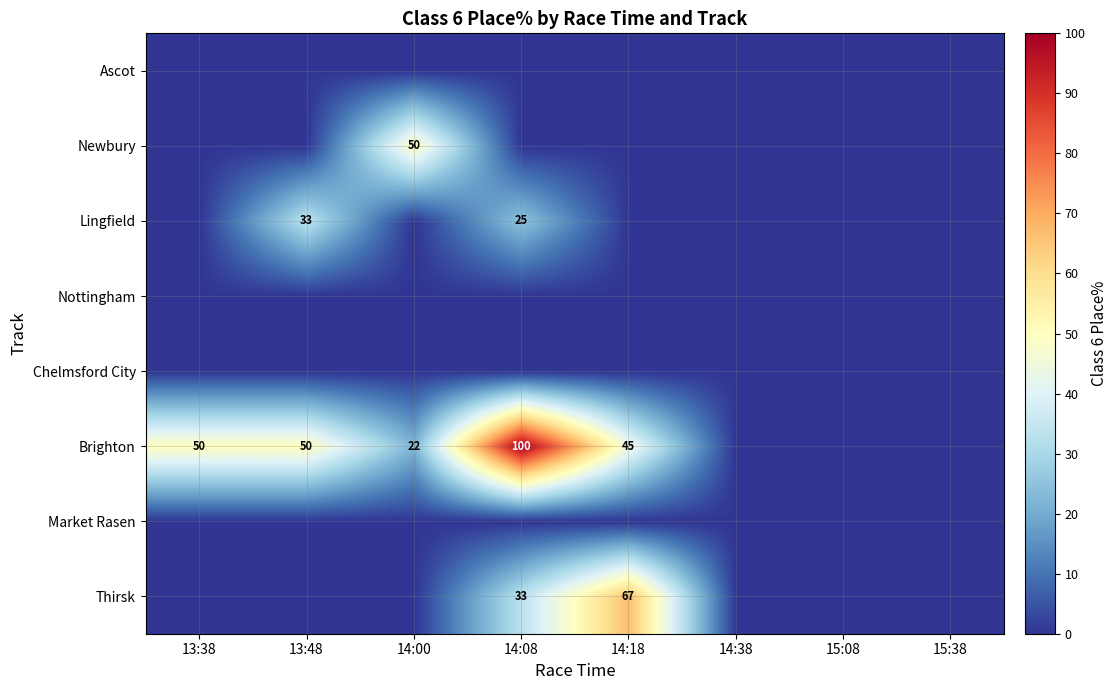

True or false: Lingfield has a value of 12 at 13:48.

False